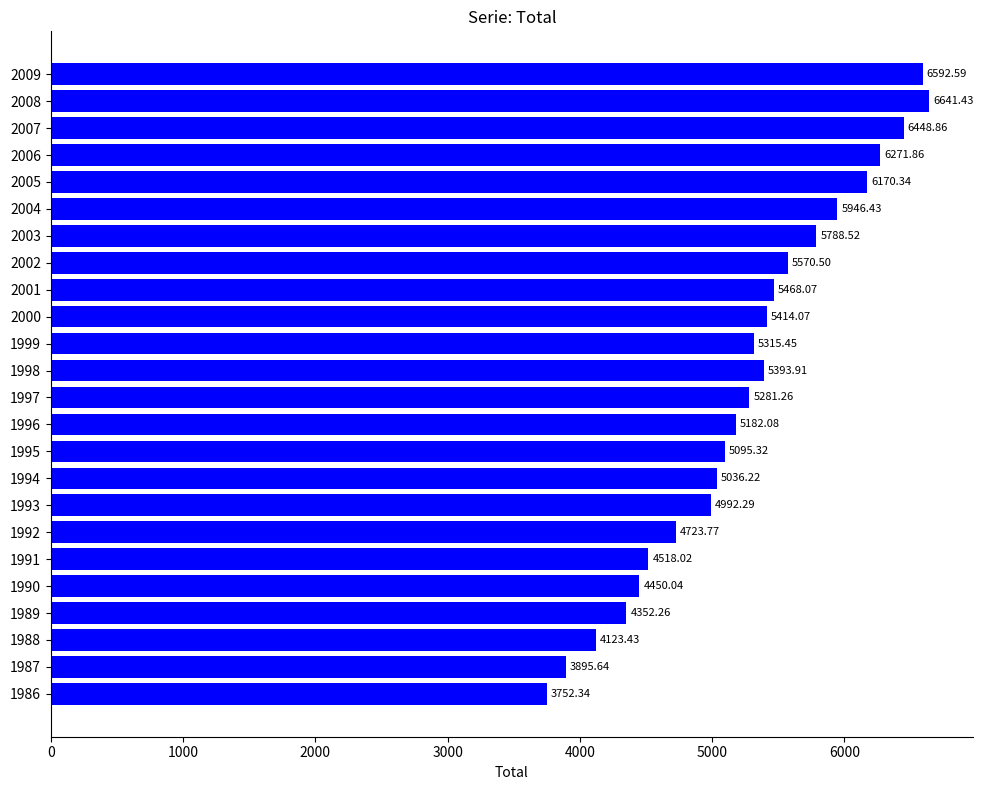

What is the sum of the values at 1991 and 2003?

10306.5